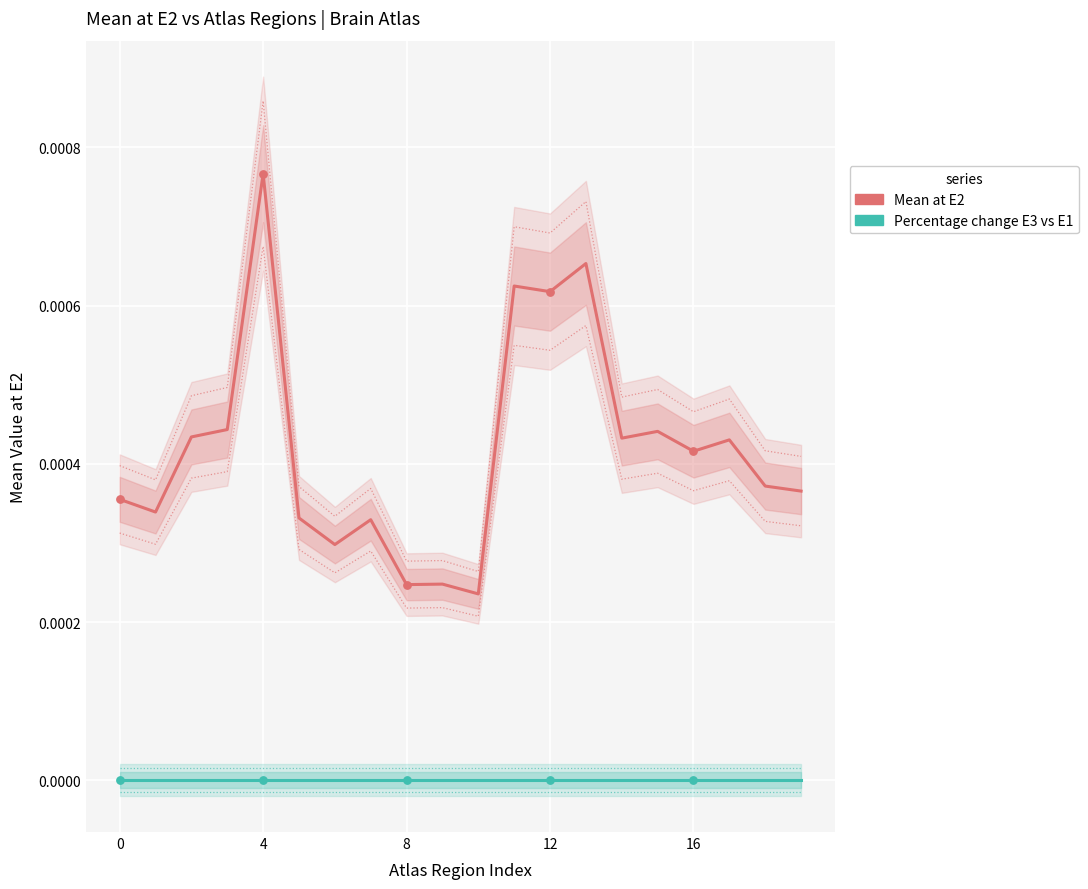

Is the value of Mean at E2 at 8 greater than the value of Percentage change E3 vs E1 at 18?

Yes